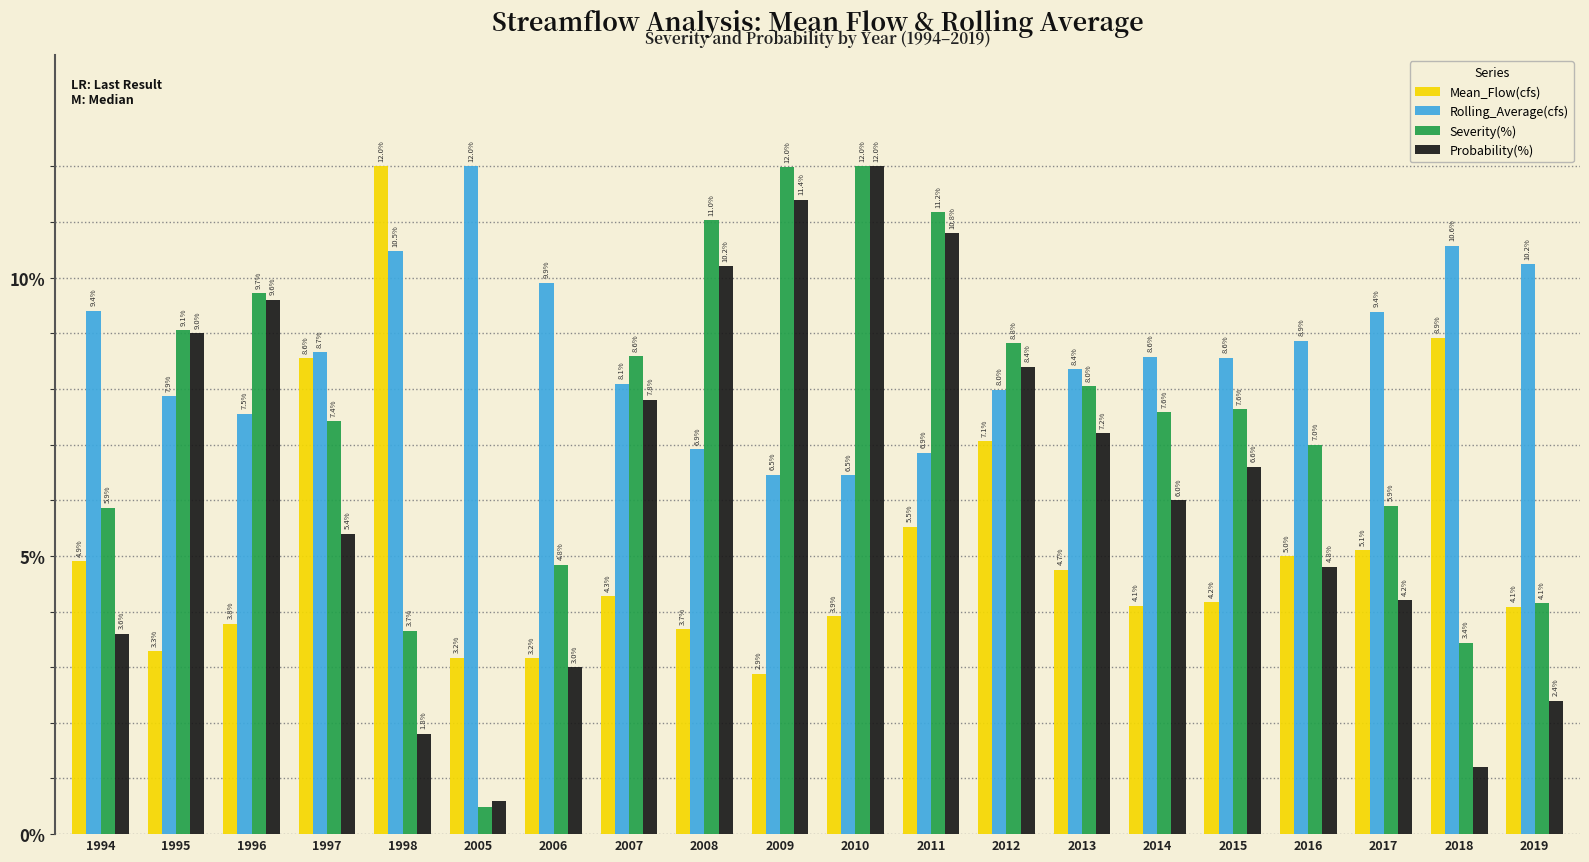

At which label is Probability(%) closest to 6?

2014